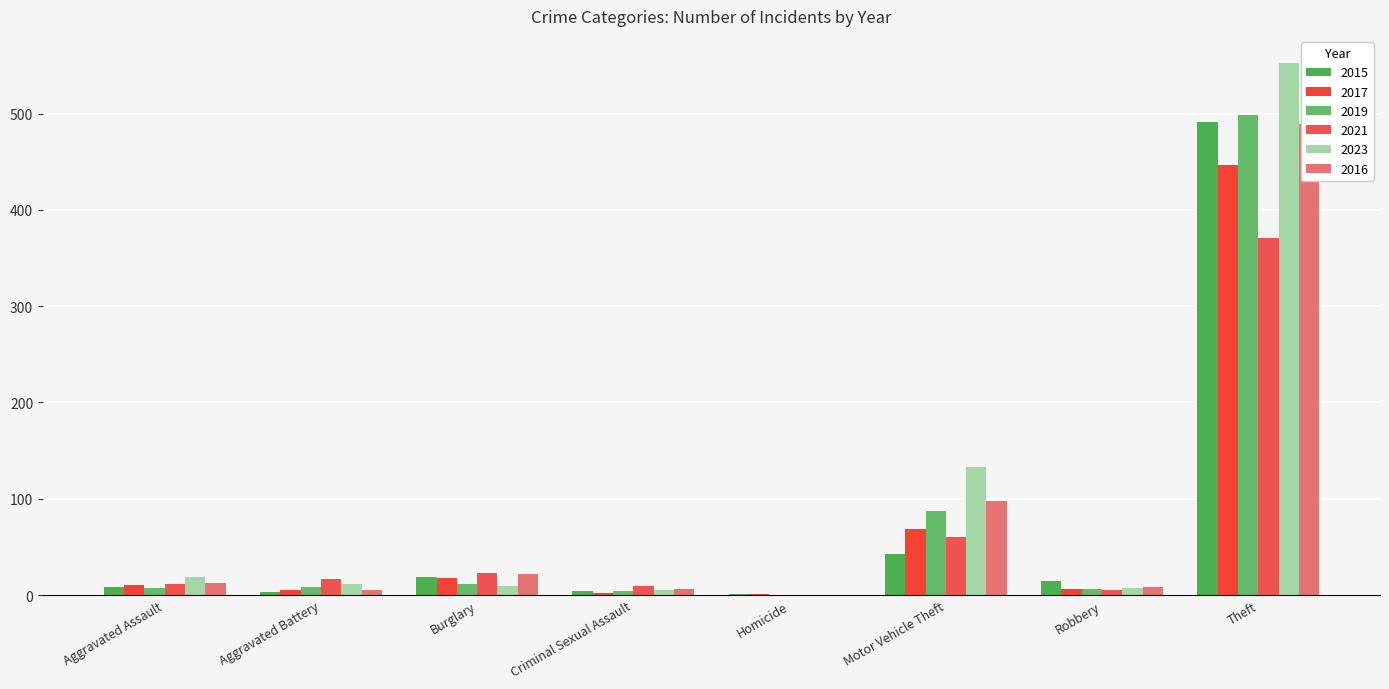

How many categories are shown in the chart?

8